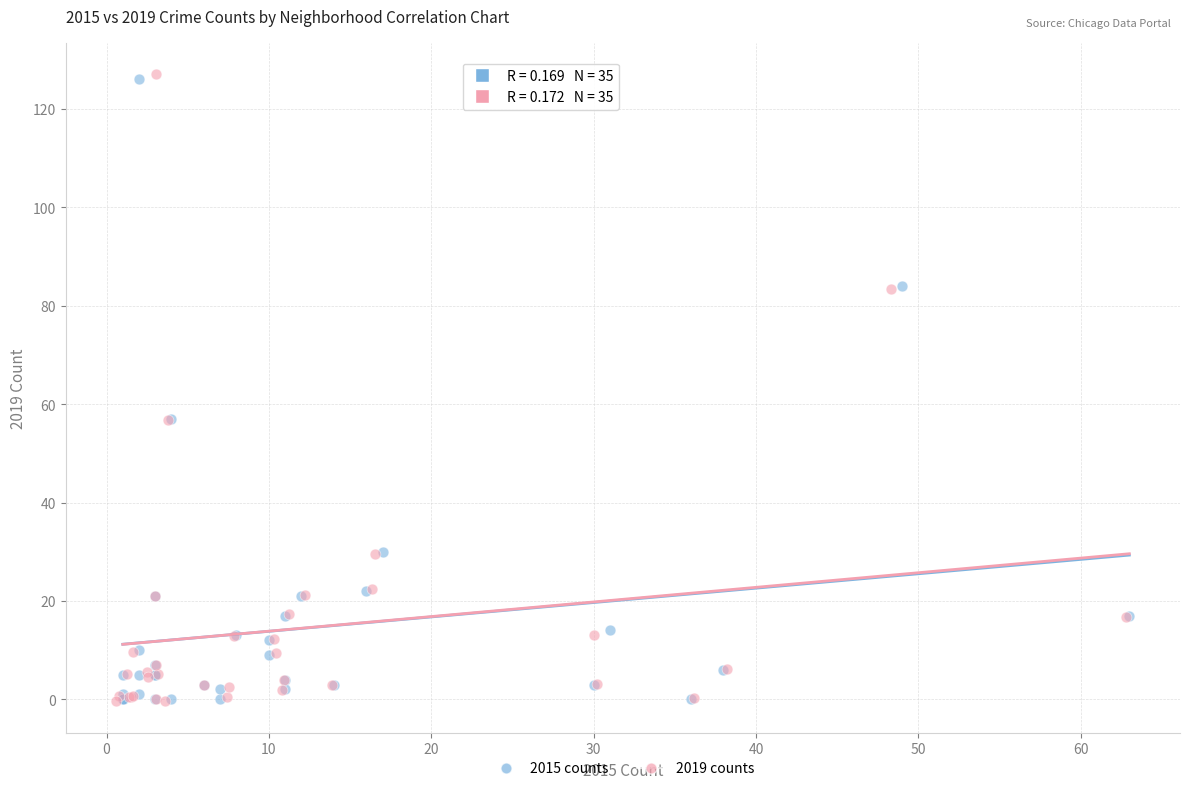

Which series has the largest Y range (max minus min)?

2019 counts